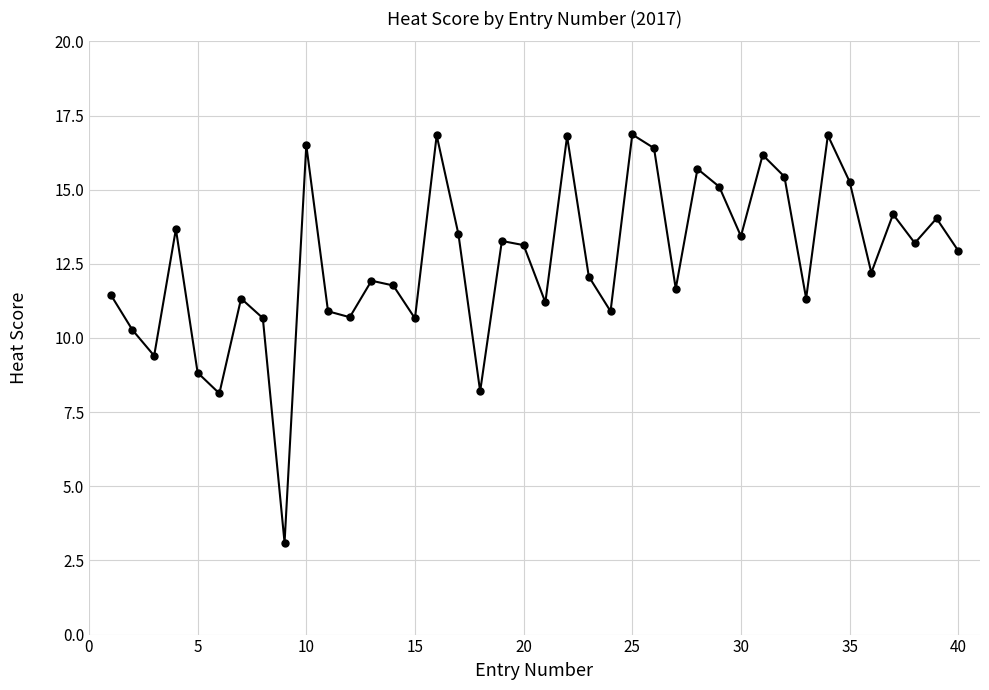

What is the average value?

12.6